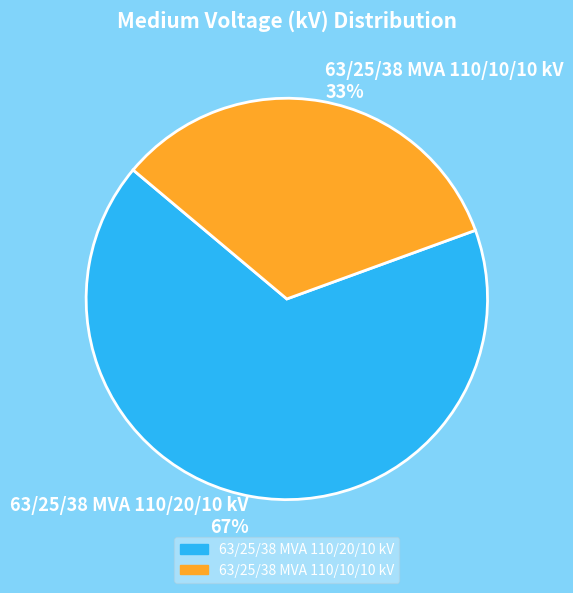

Count the number of slices in the pie.

2